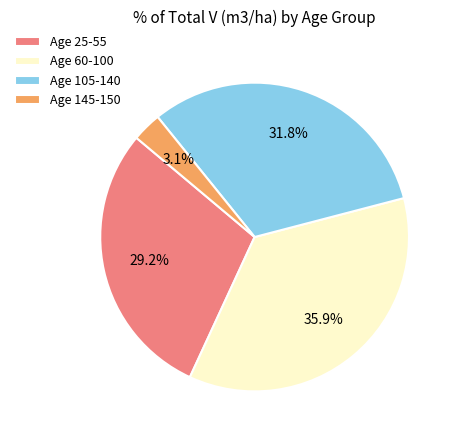

Approximately how many times larger is the value at Age 25-55 compared to Age 105-140?

0.9